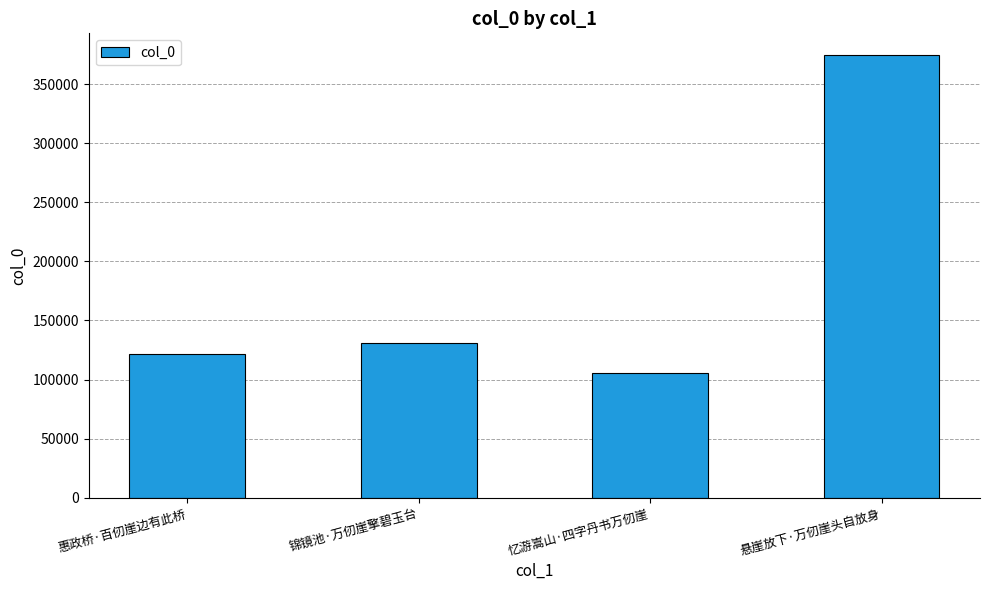

What is the label of the 1st bar from the right?

悬崖放下·万仞崖头自放身